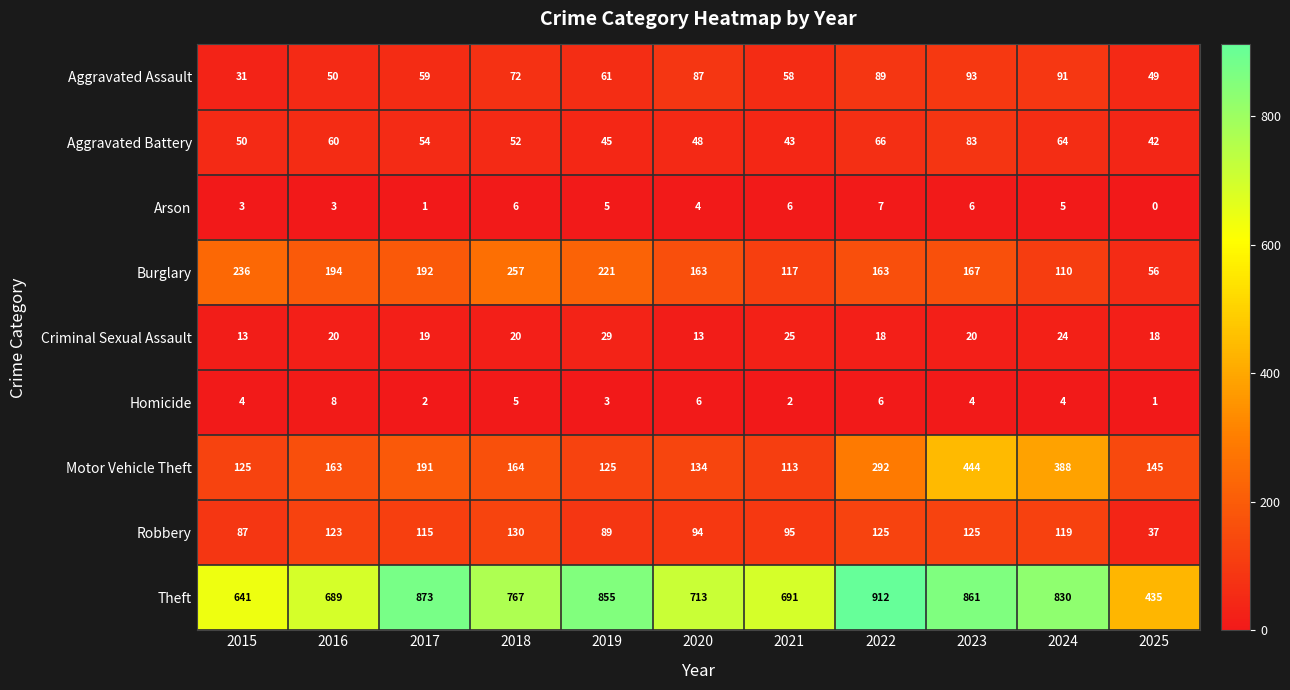

Which category has the highest value in the Robbery series?

2018